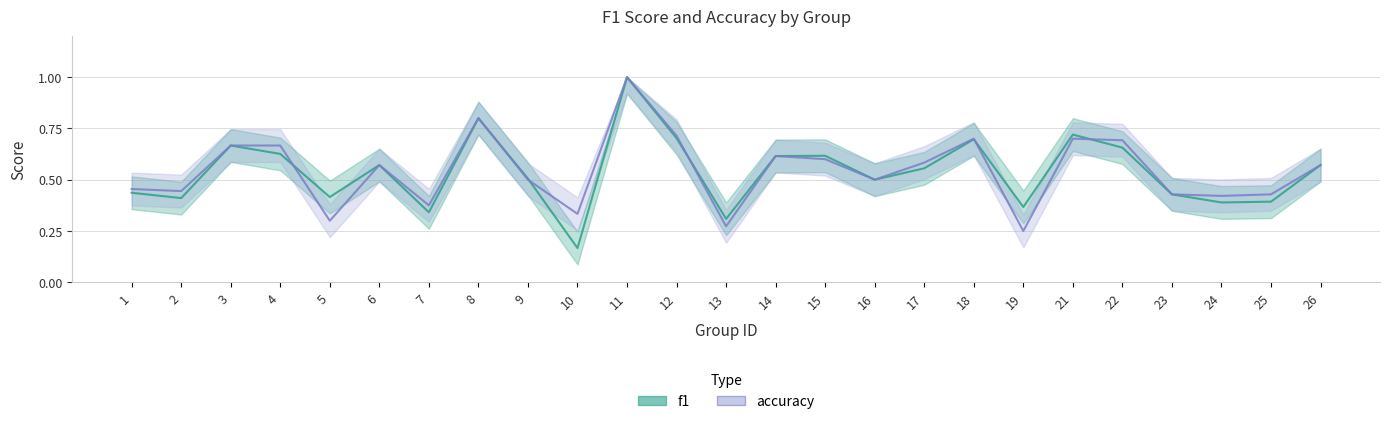

List the labels in order of f1 value, smallest first.

10, 13, 7, 19, 24, 25, 2, 5, 23, 1, 16, 9, 17, 6, 26, 14, 15, 4, 22, 3, 18, 12, 21, 8, 11